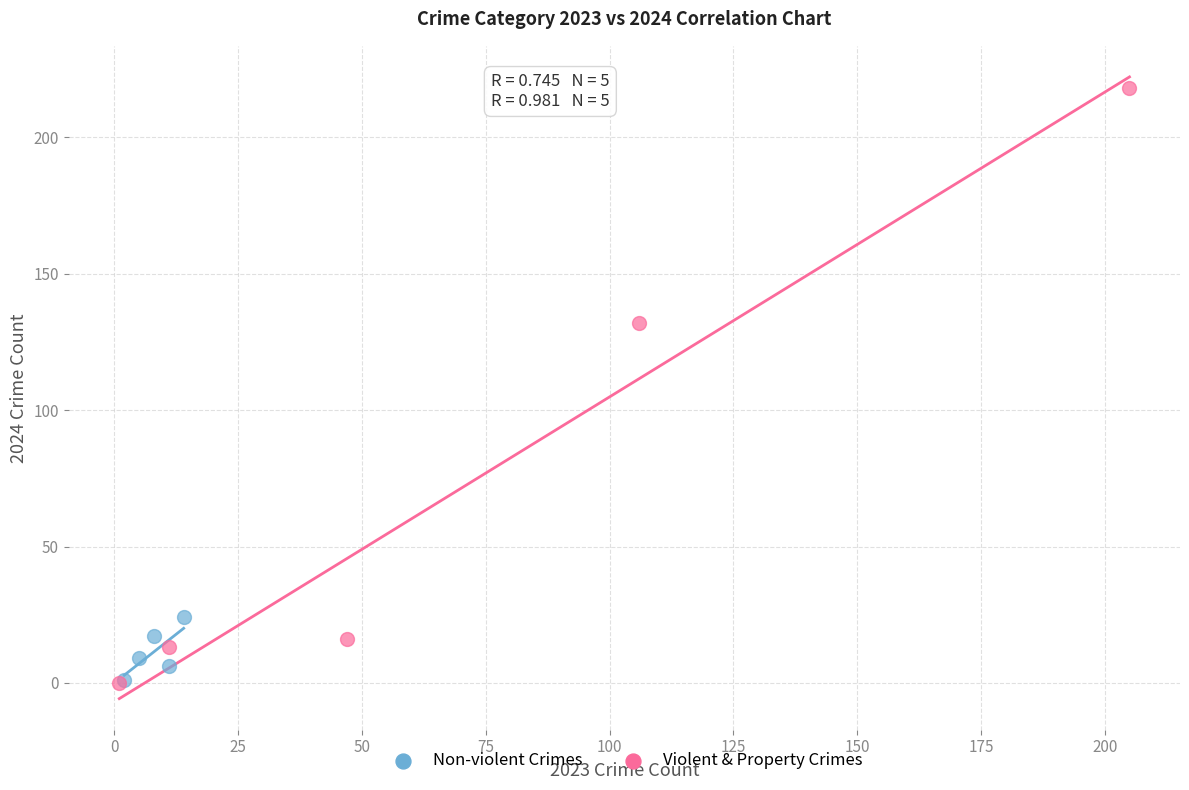

Which series reaches the maximum Y coordinate?

Violent & Property Crimes